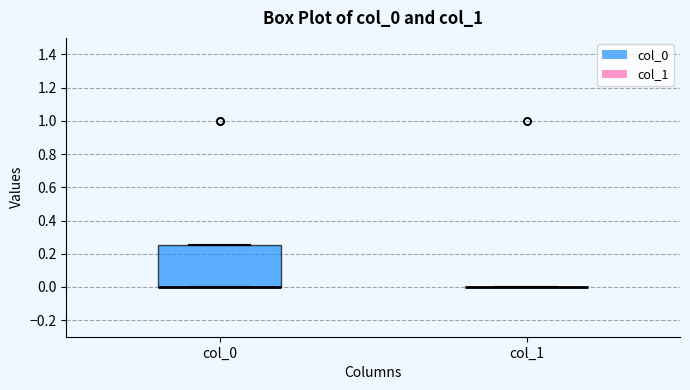

Where is the lower edge of the box for col_0 on the y-axis? The values are not printed on the chart, so give them approximately, as read against the axis.

0.00